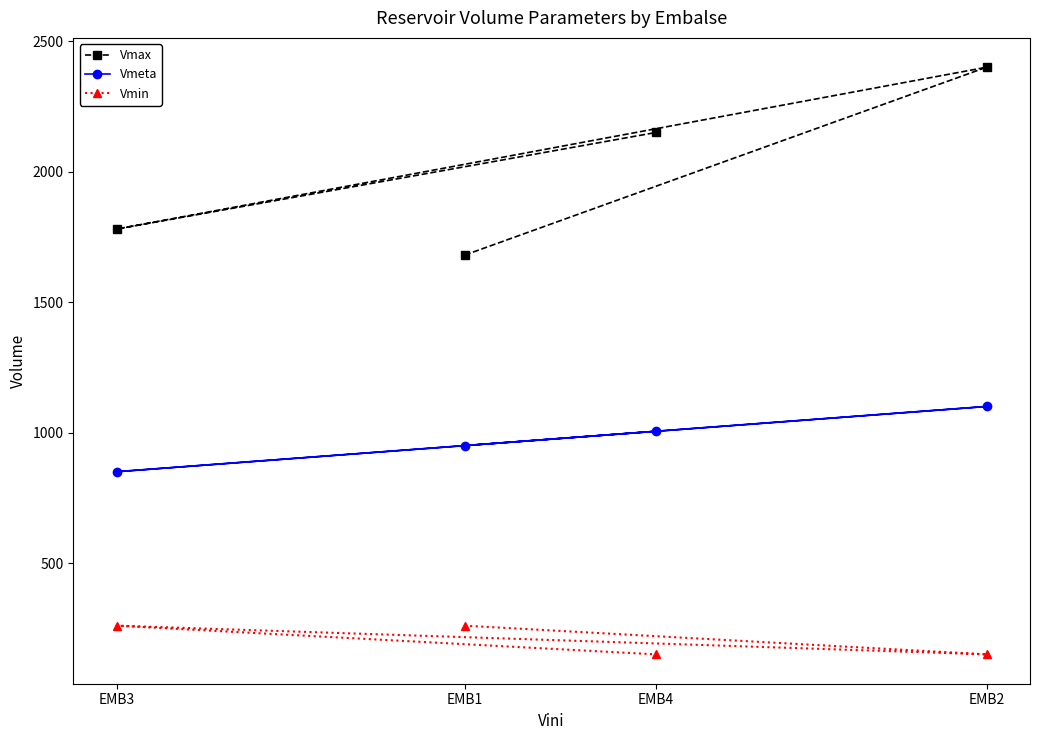

At which category is the sum across all series the highest?

EMB2